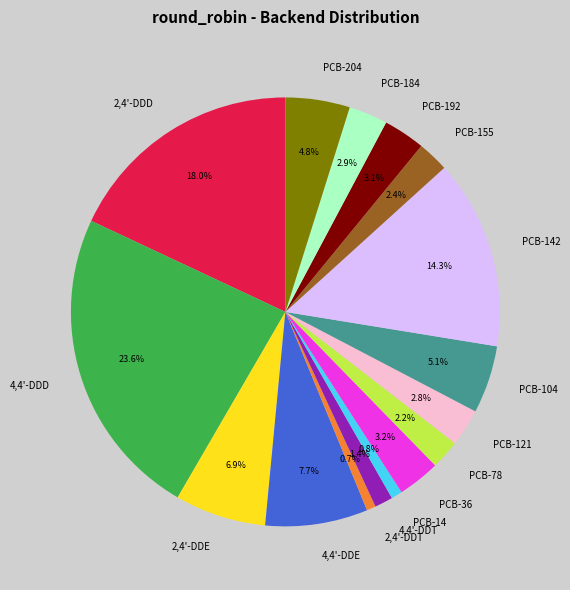

The PCB-192 slice represents 15% of the pie. True or false?

False